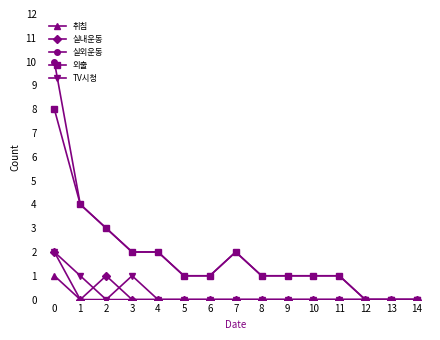

True or false: 취침 has a value of 1 at 14.

False